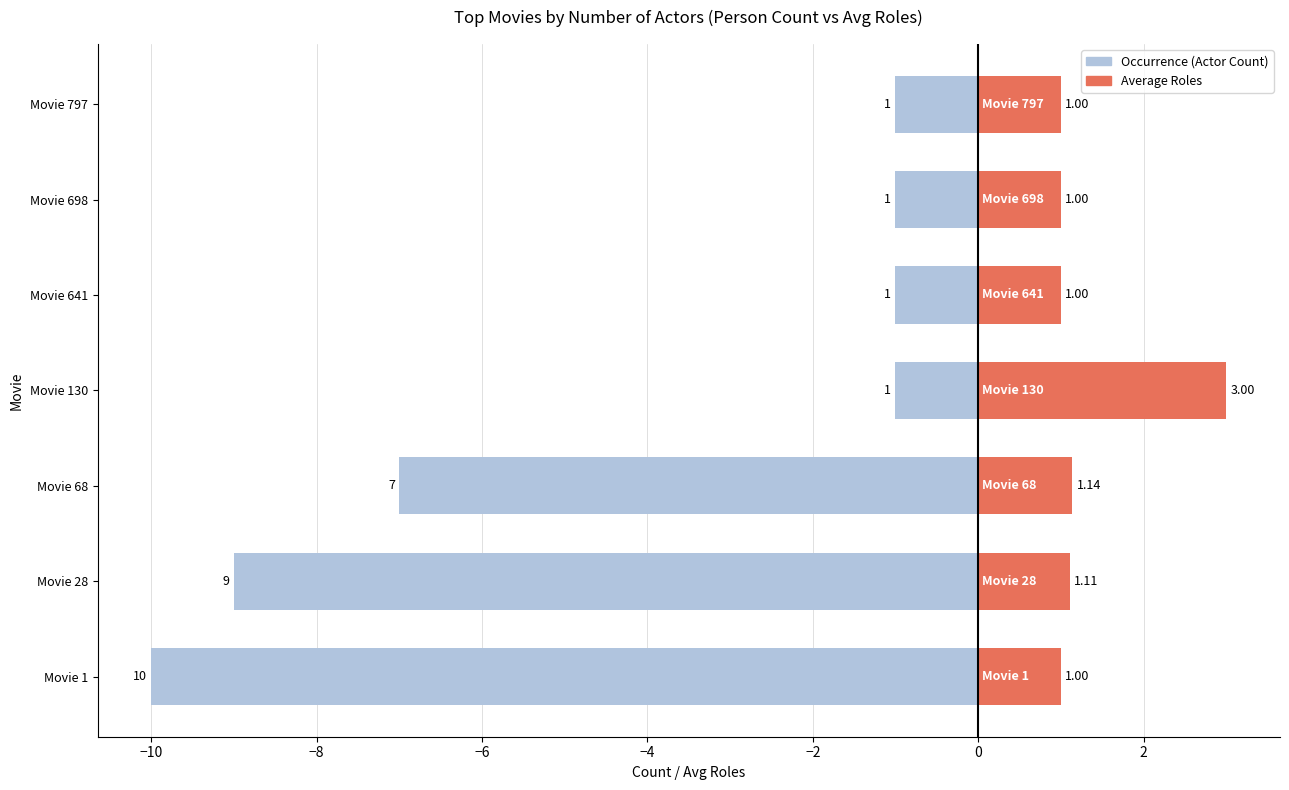

Is it true that Occurrence equals -7.0 at Movie 68?

True